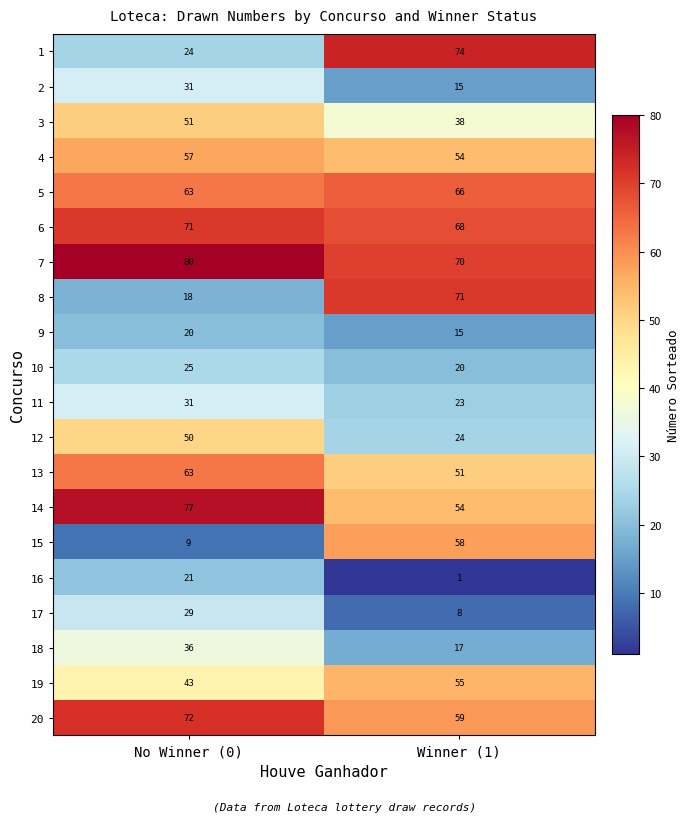

Which category has the highest value across all series?

No Winner (0)